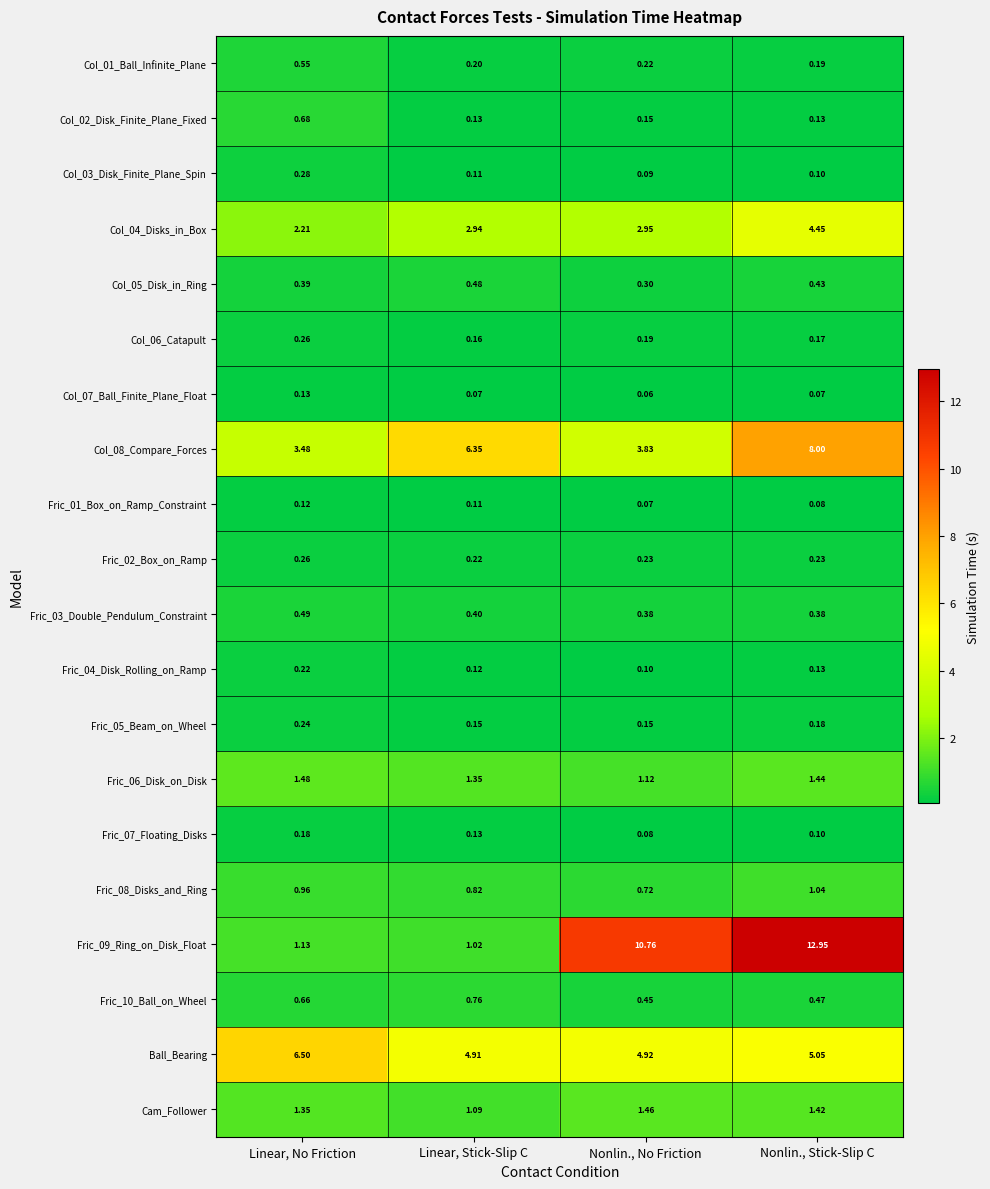

List the labels in order of Cam_Follower value, largest first.

Nonlin., No Friction, Nonlin., Stick-Slip C, Linear, No Friction, Linear, Stick-Slip C